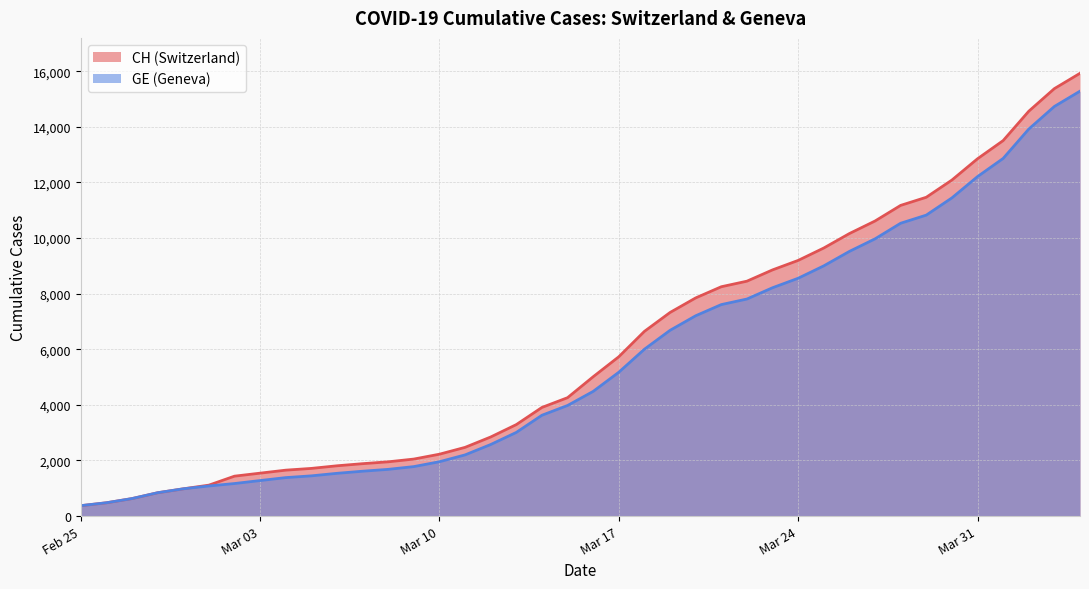

Reading left to right, transcribe all the data shown in this chart.

CH: 375	479	630	840	981	1113	1436	1544	1652	1715	1809	1885	1952	2051	2226	2472	2845	3291	3908	4259	5012	5731	6644	7323	7847	8249	8449	8855	9196	9642	10162	10613	11175	11467	12086	12852	13505	14561	15375	15926
GE: 375	479	630	840	981	1083	1171	1278	1384	1447	1538	1614	1681	1780	1955	2201	2574	3010	3627	3978	4485	5174	6002	6681	7205	7607	7807	8213	8554	9000	9520	9971	10533	10825	11444	12210	12863	13919	14733	15284